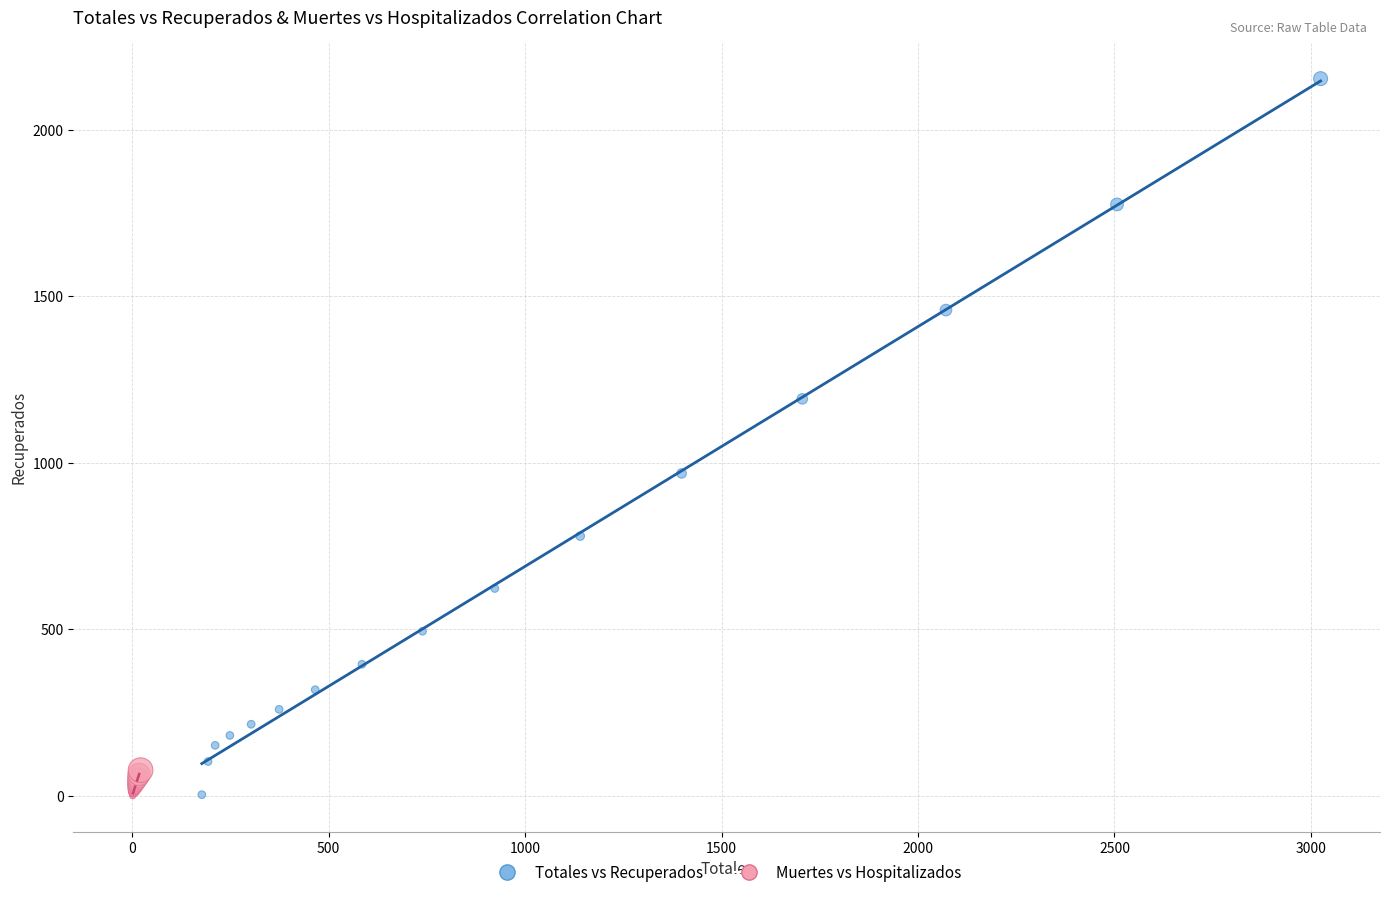

Which series contains the highest Y value?

Totales vs Recuperados